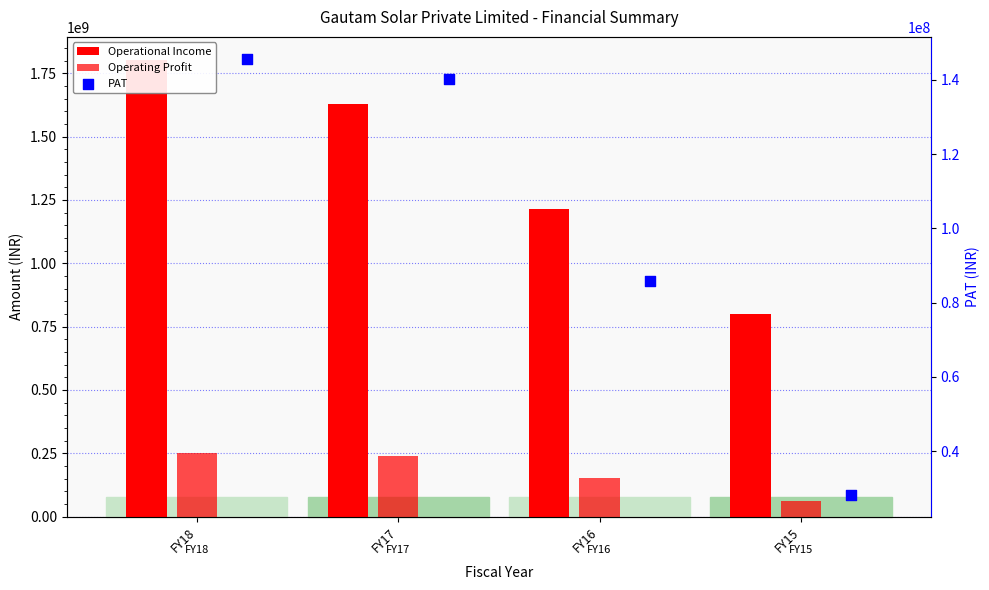

Which series contains the lowest Y value?

PAT